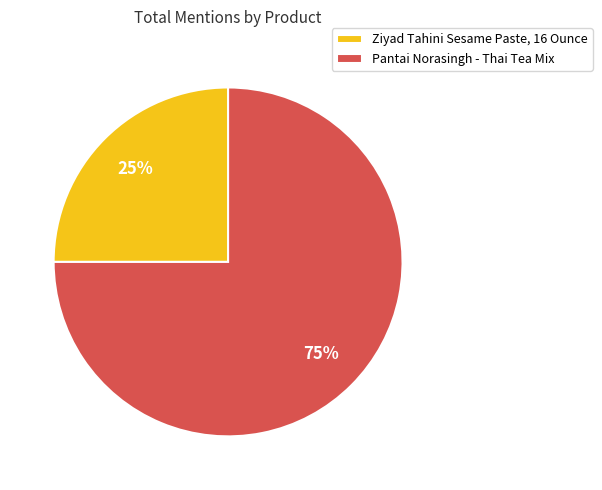

Do Ziyad Tahini Sesame Paste, 16 Ounce and Pantai Norasingh - Thai Tea Mix together represent more than half of the pie?

Yes